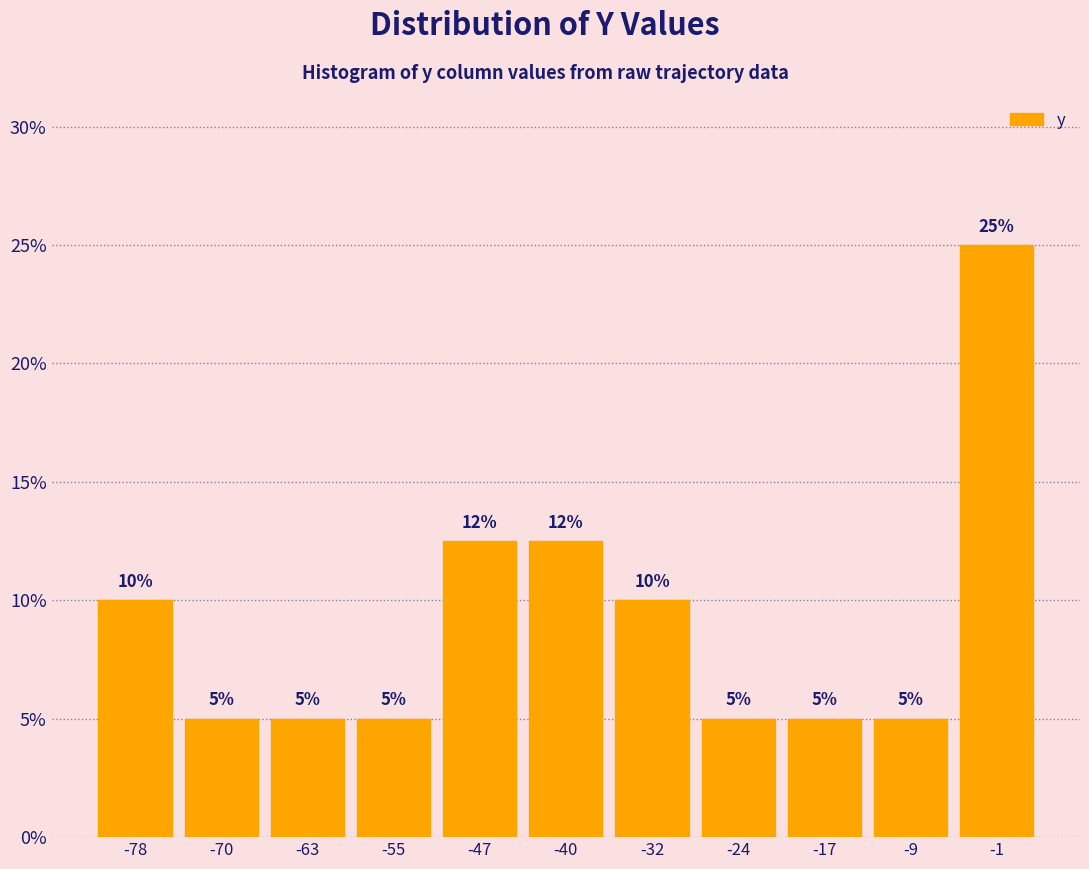

Which range on the x-axis has the tallest bar?

-6 to 2